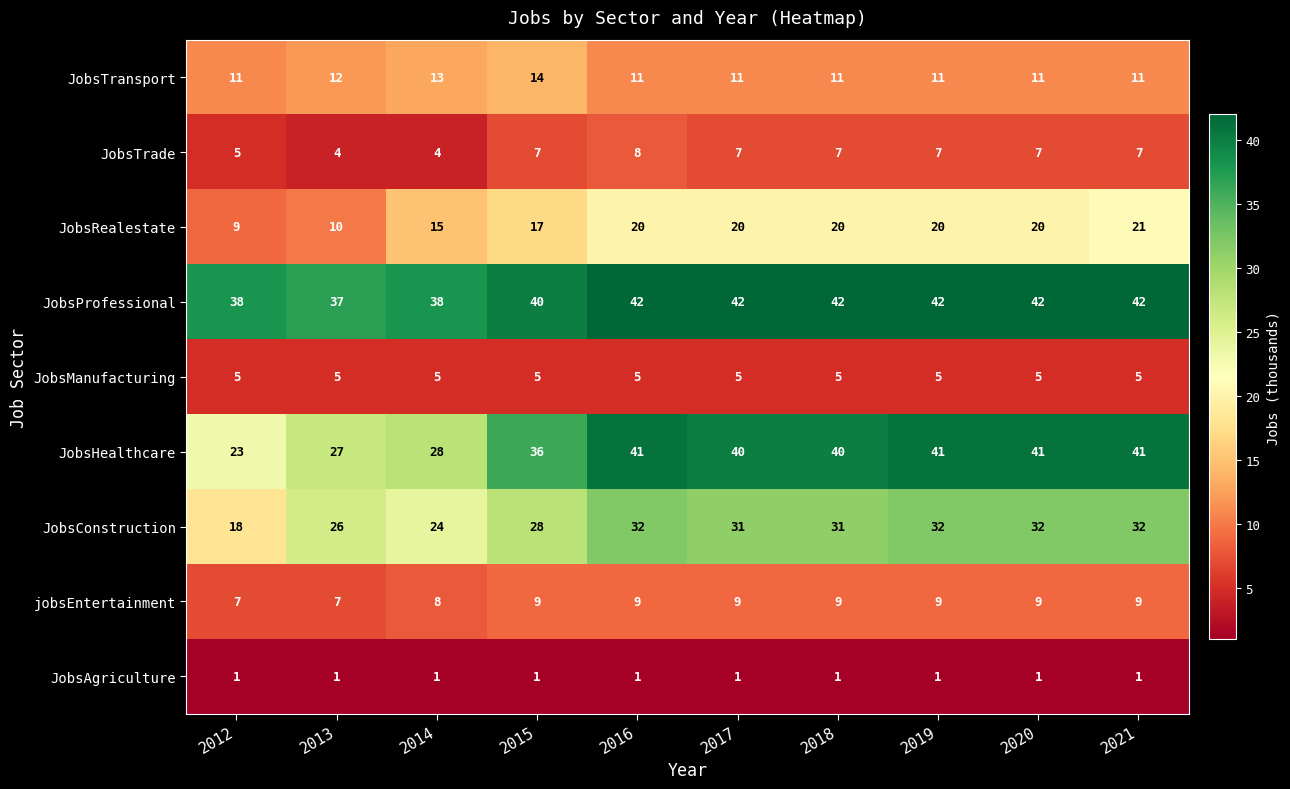

At 2018, list the series in order from largest to smallest.

JobsProfessional, JobsHealthcare, JobsConstruction, JobsRealestate, JobsTransport, jobsEntertainment, JobsTrade, JobsManufacturing, JobsAgriculture